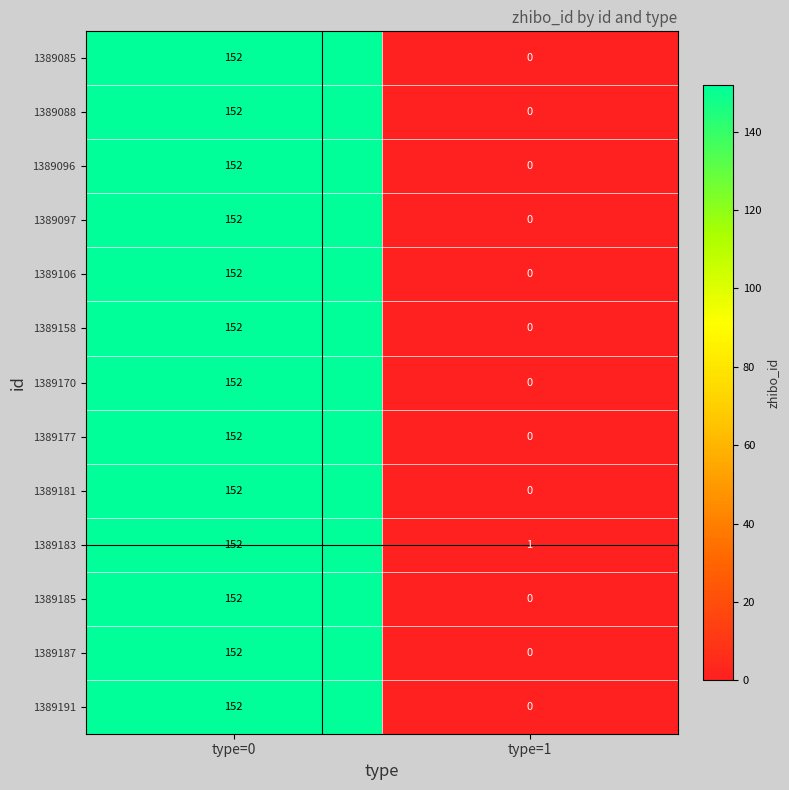

What is the sum of the 1389106 values at type=0 and type=1?

152